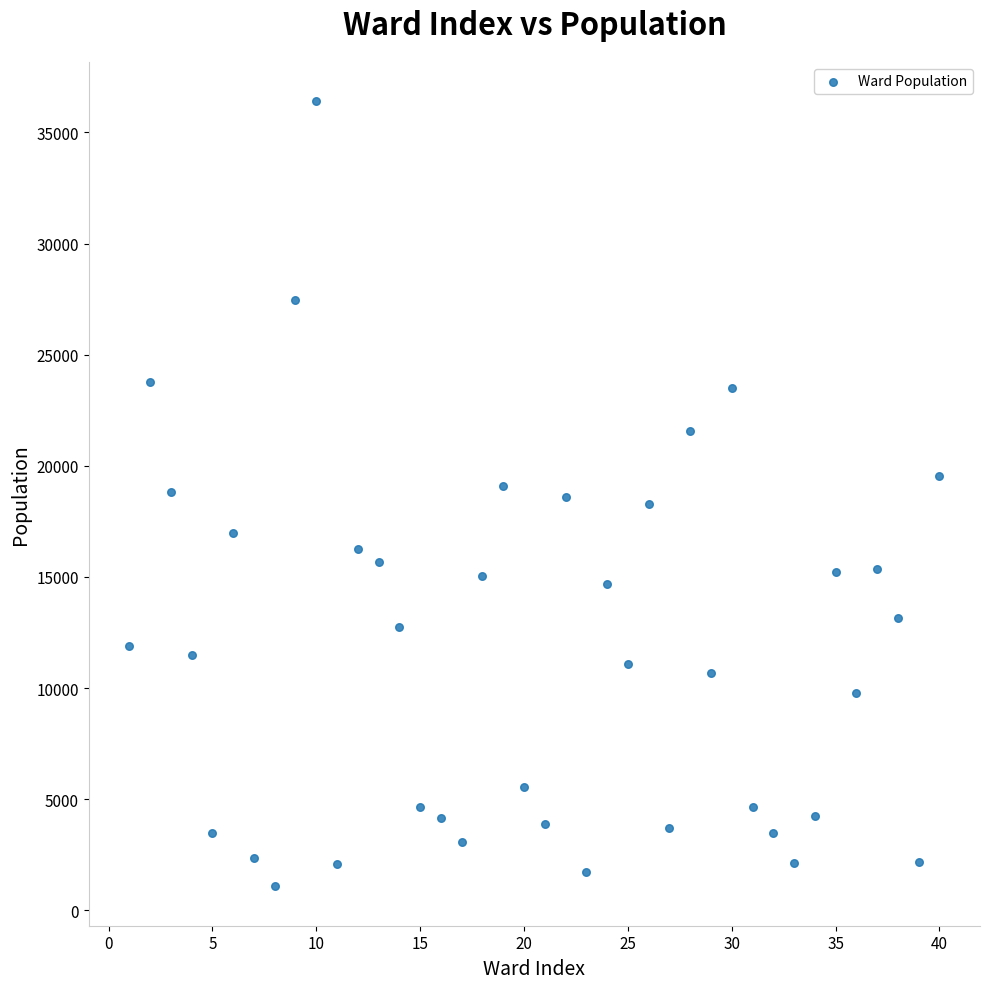

What is the range of Y values (max minus min)?

35337